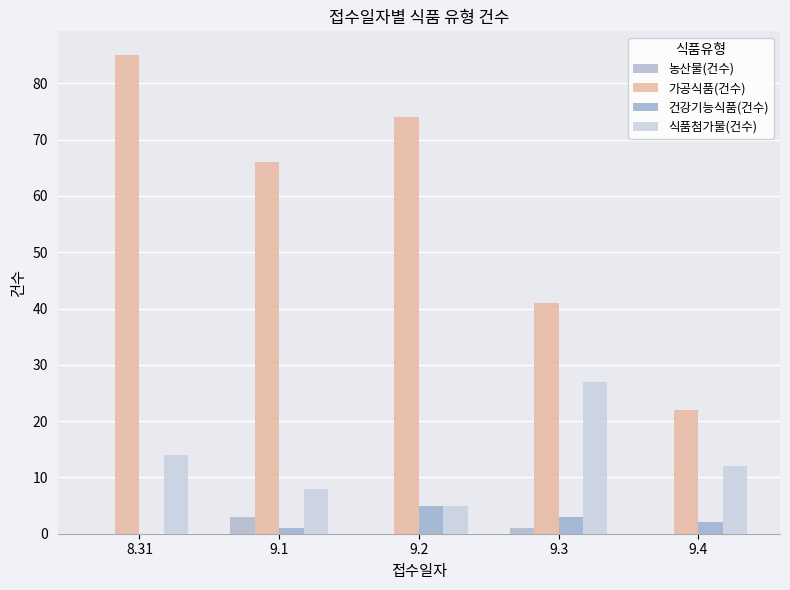

True or false: 농산물(건수) has a value of 2 at 9.3.

False